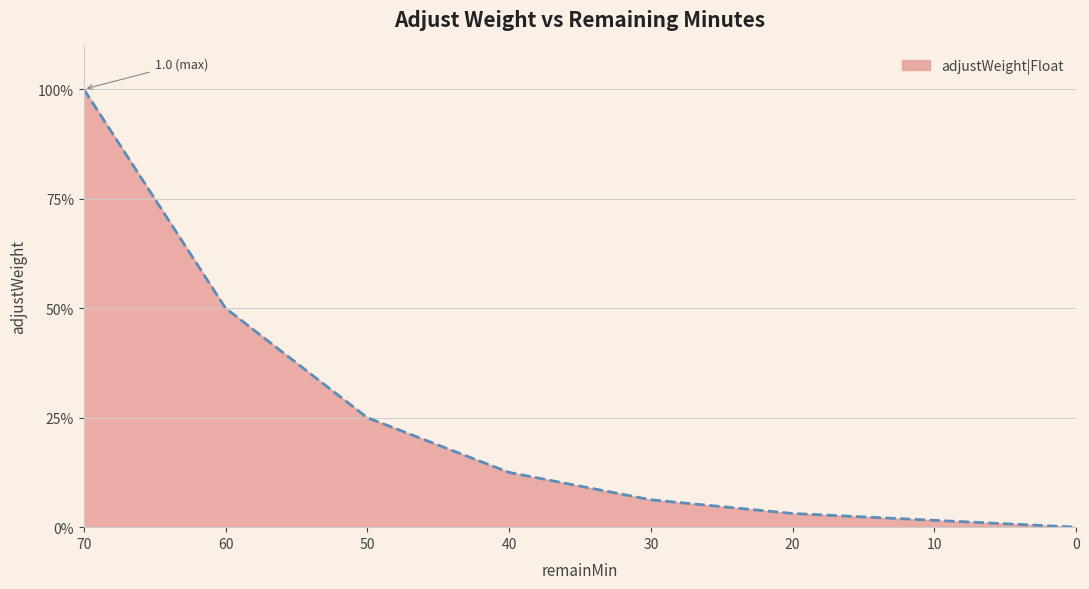

What is the change in value from 60 to 10?

-0.5